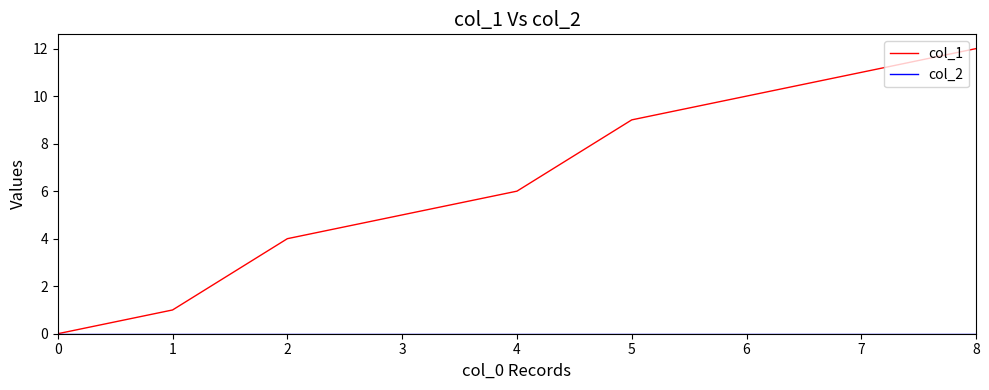

What is the spread (max minus min) of values at 3?

5